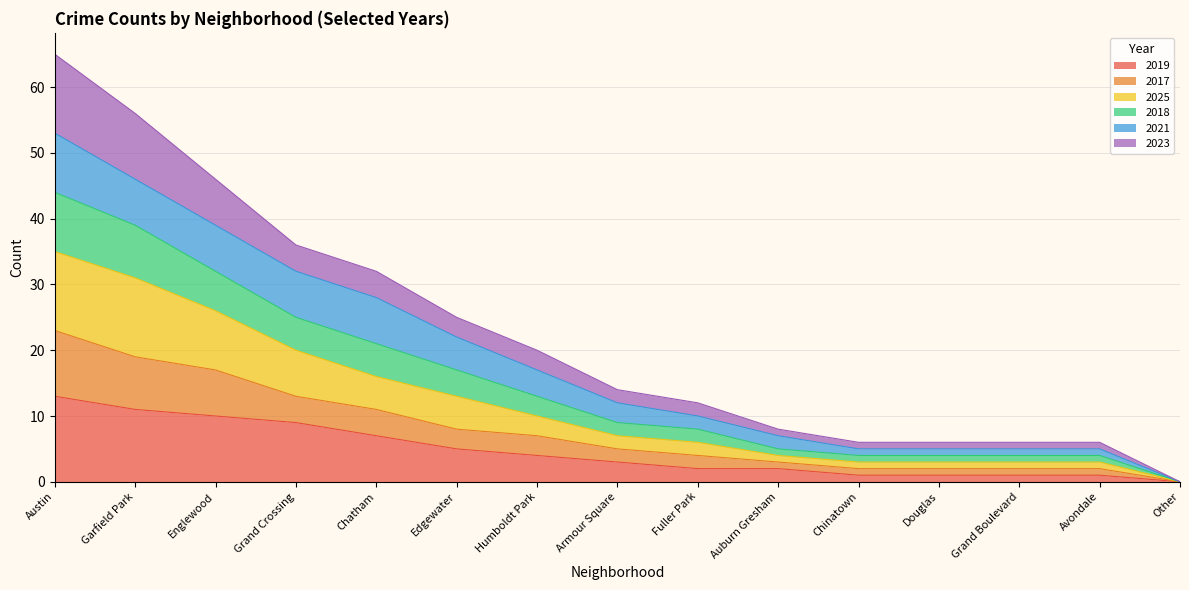

Is it true that 2019 equals 3 at Chatham?

False